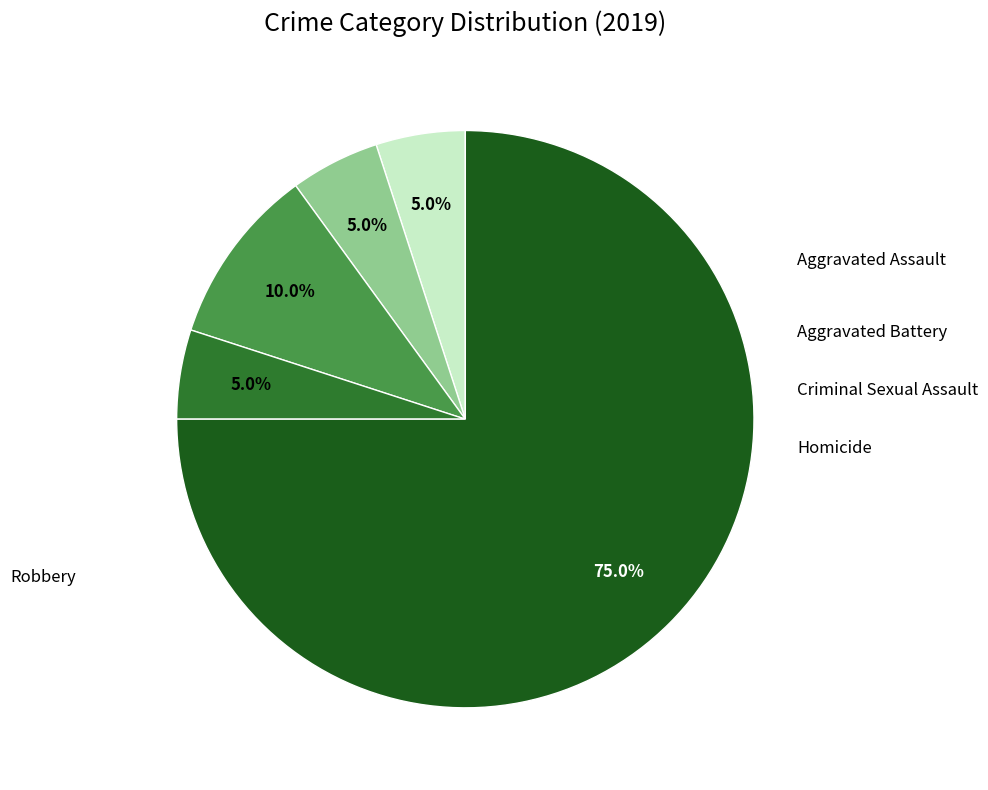

Is there any slice that represents more than half of the pie?

Yes